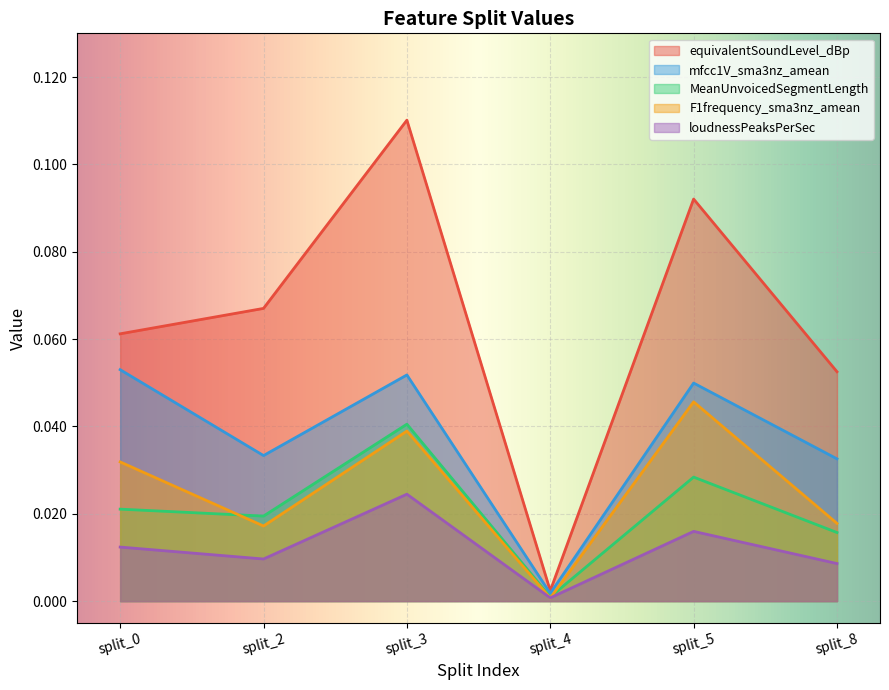

Which series has the largest total across all categories?

equivalentSoundLevel_dBp